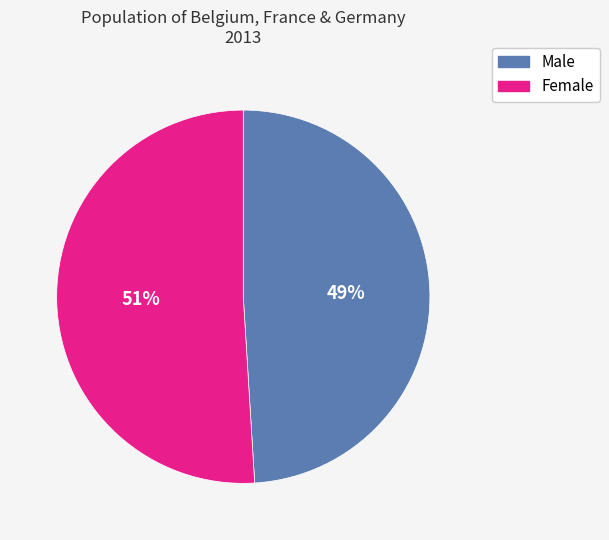

What is the ratio of the value at Female to the value at Male?

1.0